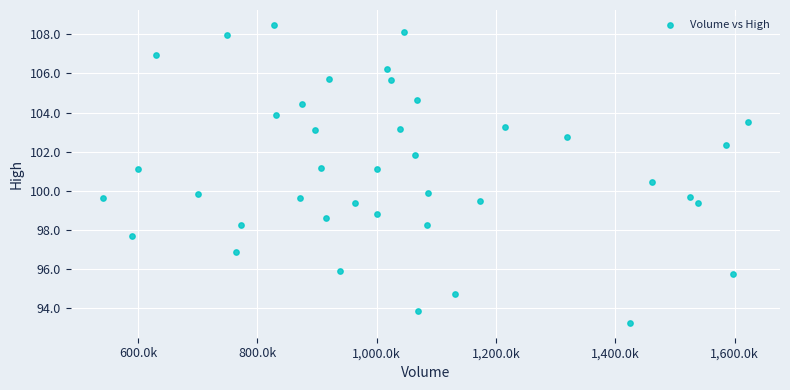

What is the range of Y values (max minus min)?

15.2